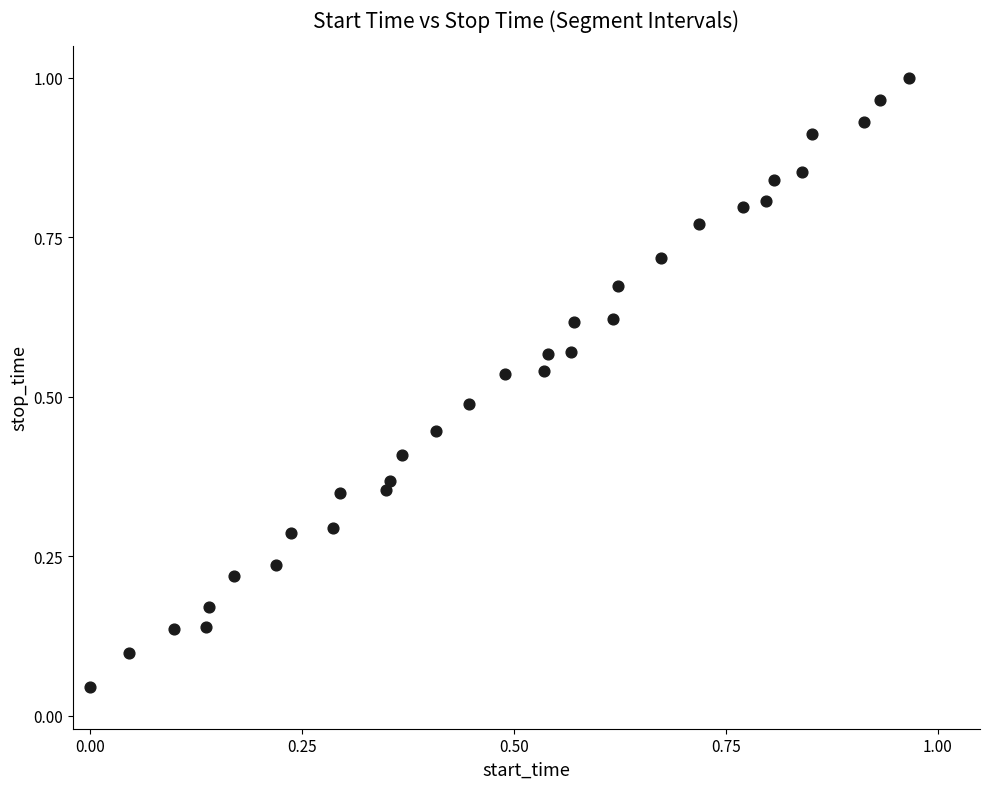

How many data points are displayed?

32